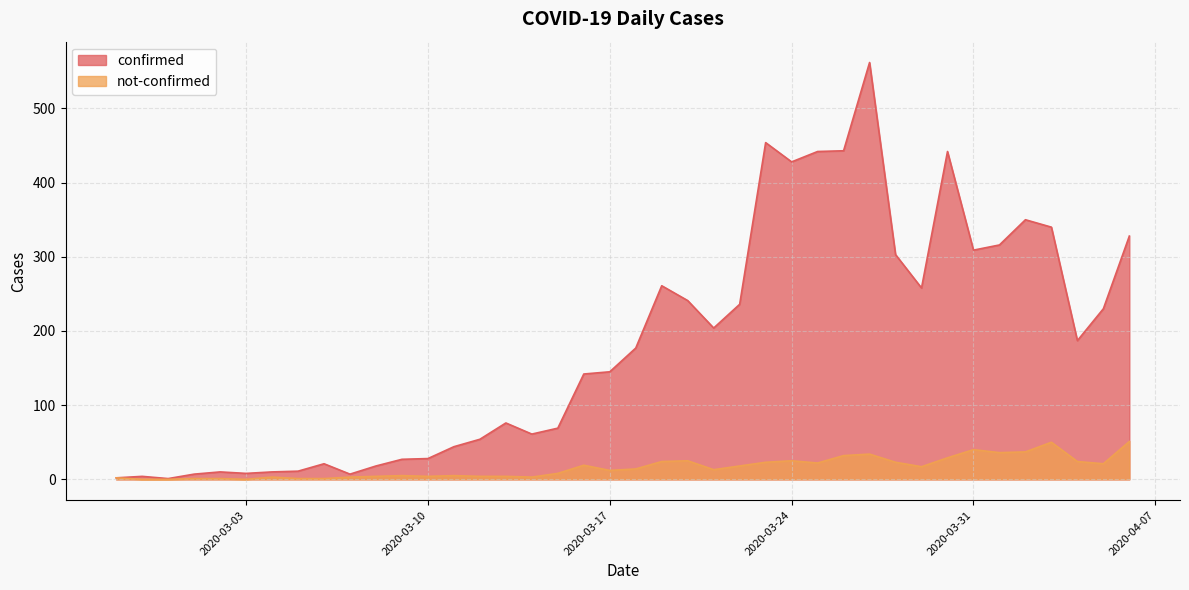

What is the approximate value of confirmed at 2020-03-05, to the nearest 10?

10